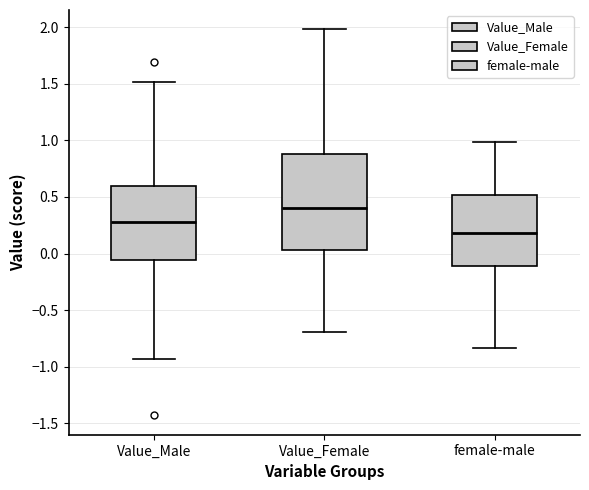

Reading left to right, transcribe this box plot: for each box, give where its median line is, the range the box spans, and where its two whiskers end, as read against the y-axis. The values are not printed on the chart, so give them approximately, as read against the axis.

Value_Male: median 0.30, box -0.05 to 0.60, whiskers -0.95 to 1.50
Value_Female: median 0.40, box 0.05 to 0.90, whiskers -0.70 to 2.00
female-male: median 0.20, box -0.10 to 0.50, whiskers -0.85 to 1.00